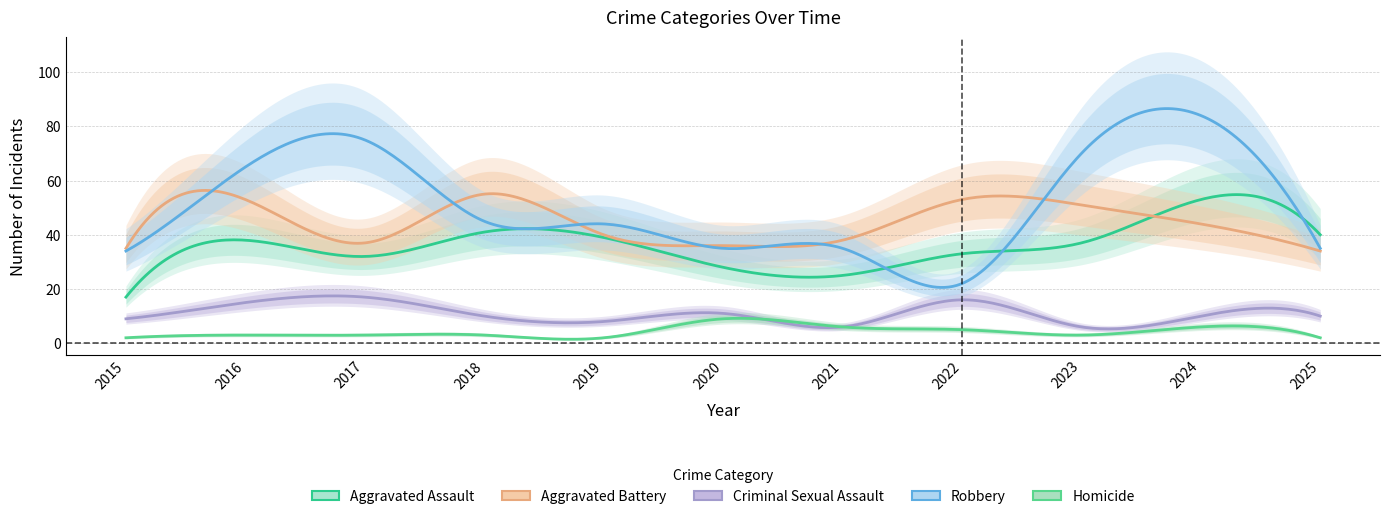

What is the maximum value for Aggravated Assault?

53